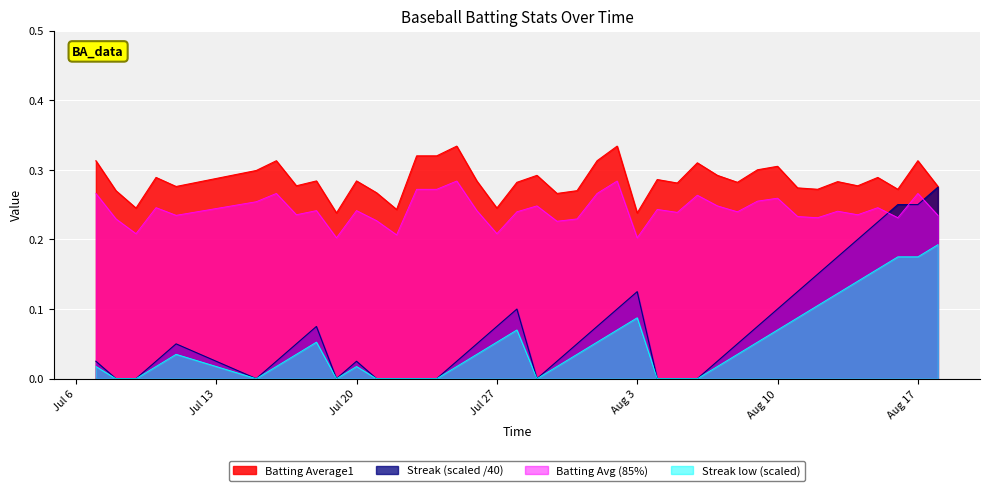

Which series has the widest spread of values?

Streak (scaled /40)